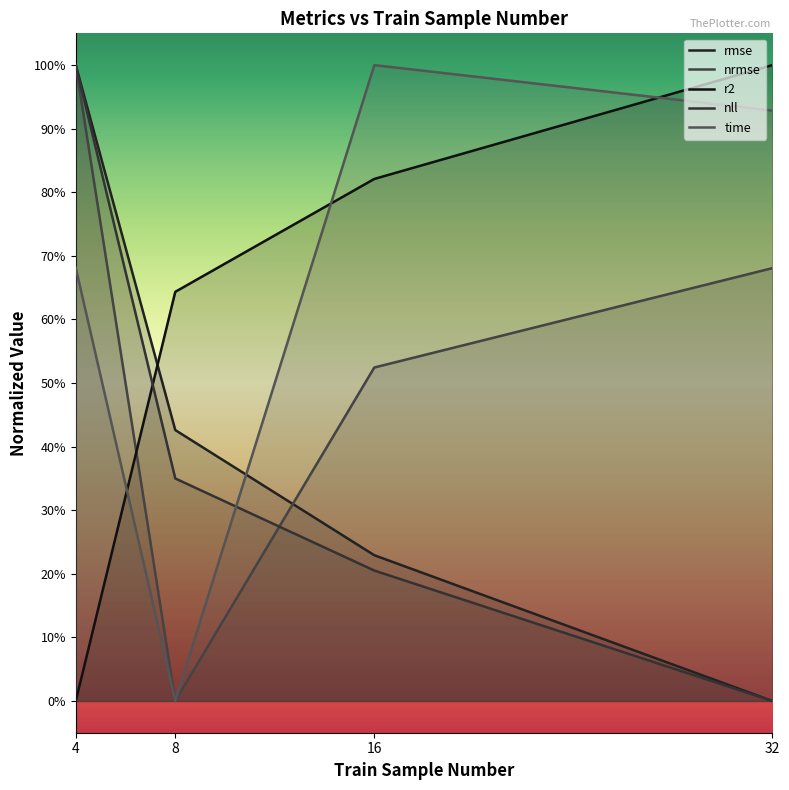

What is the difference between the second highest and minimum values in the r2 series?

0.8